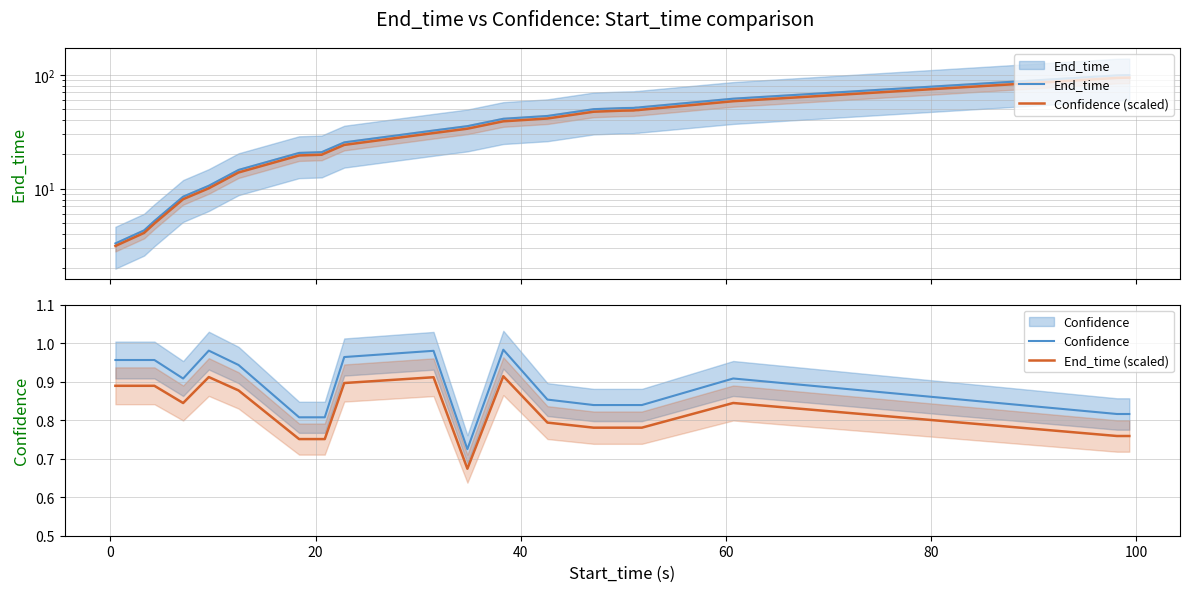

True or false: End_time (scaled) has more than 0 interior local peaks.

True